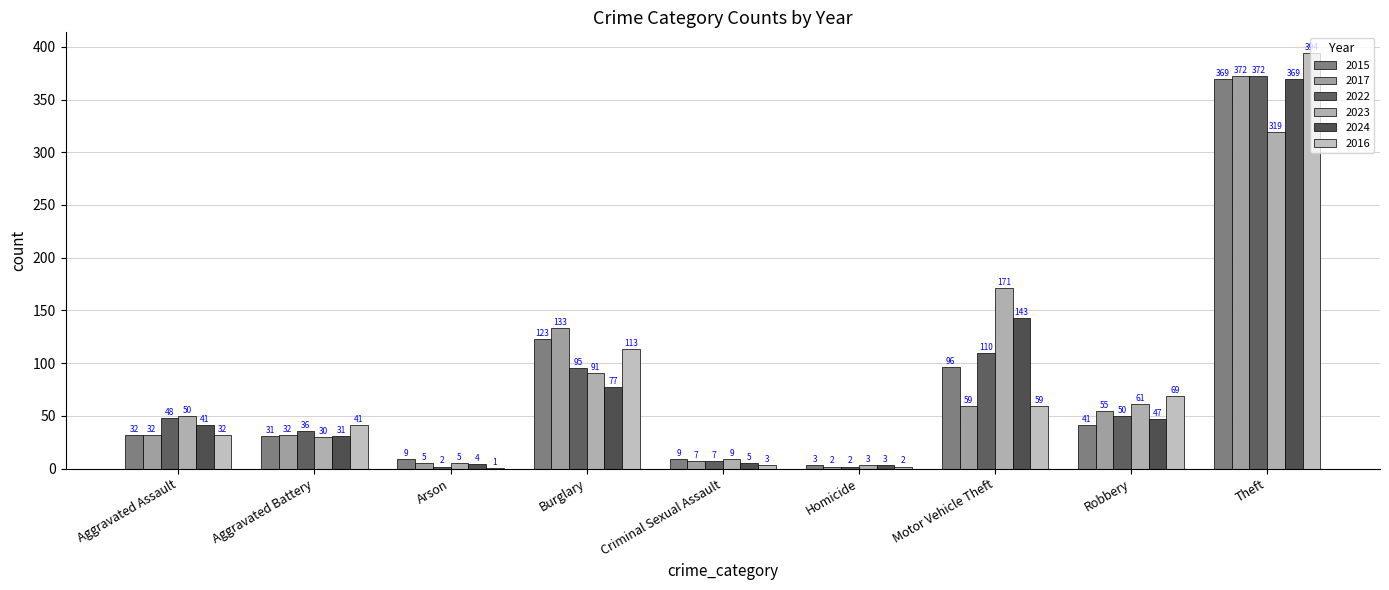

How many groups of bars are there?

9